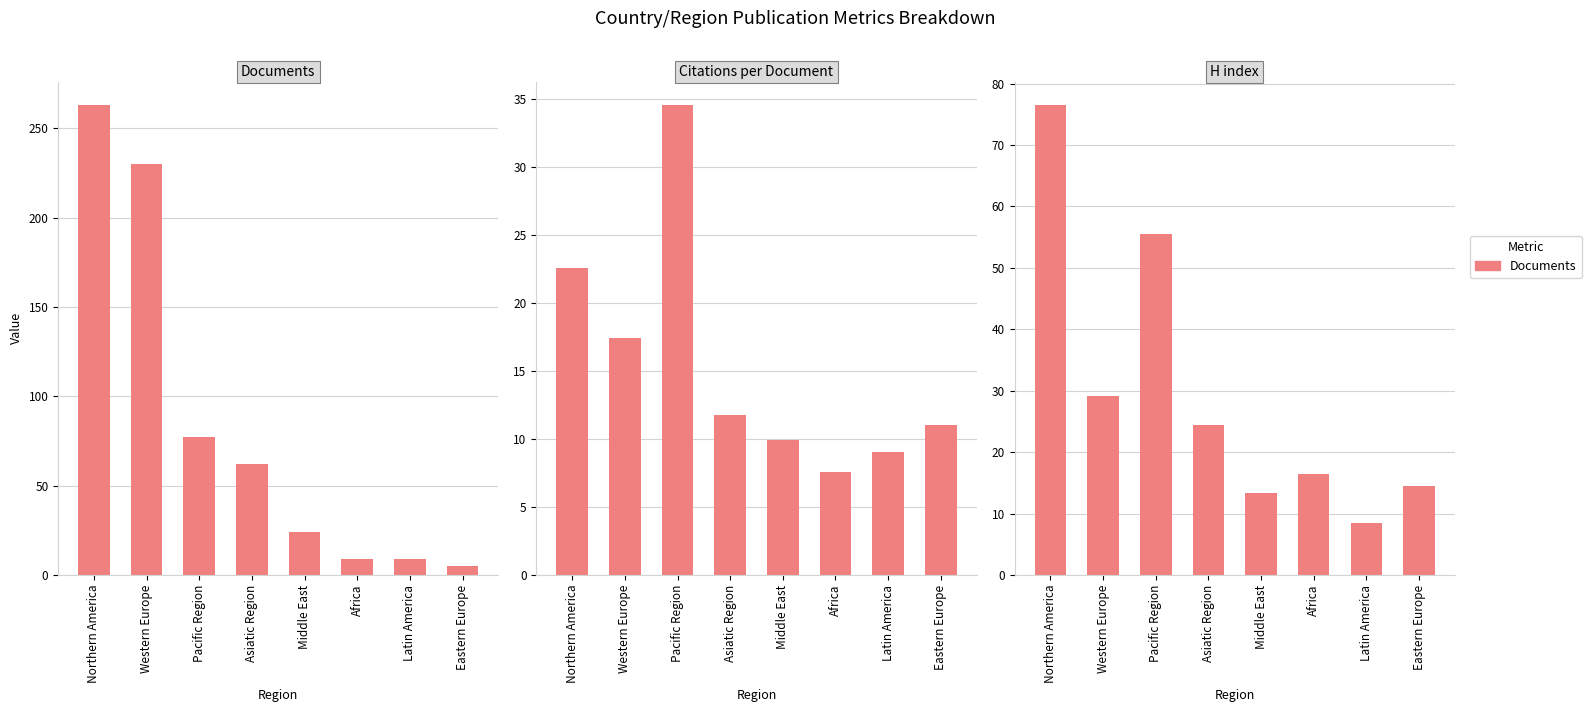

Rank the series by their maximum value, from lowest to highest.

Citations per Document, H index, Documents